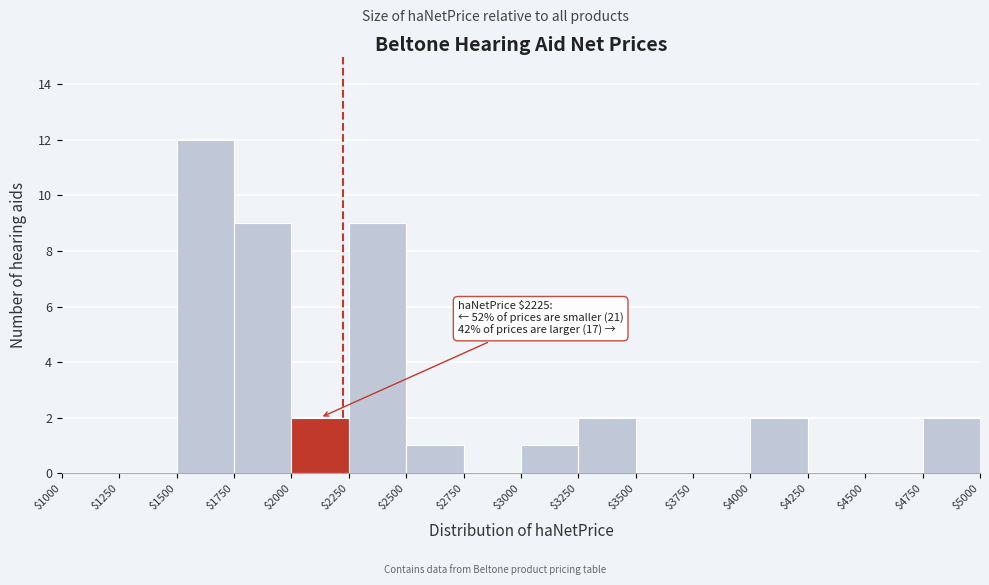

Which range on the x-axis has the tallest bar?

$1500 to $1750